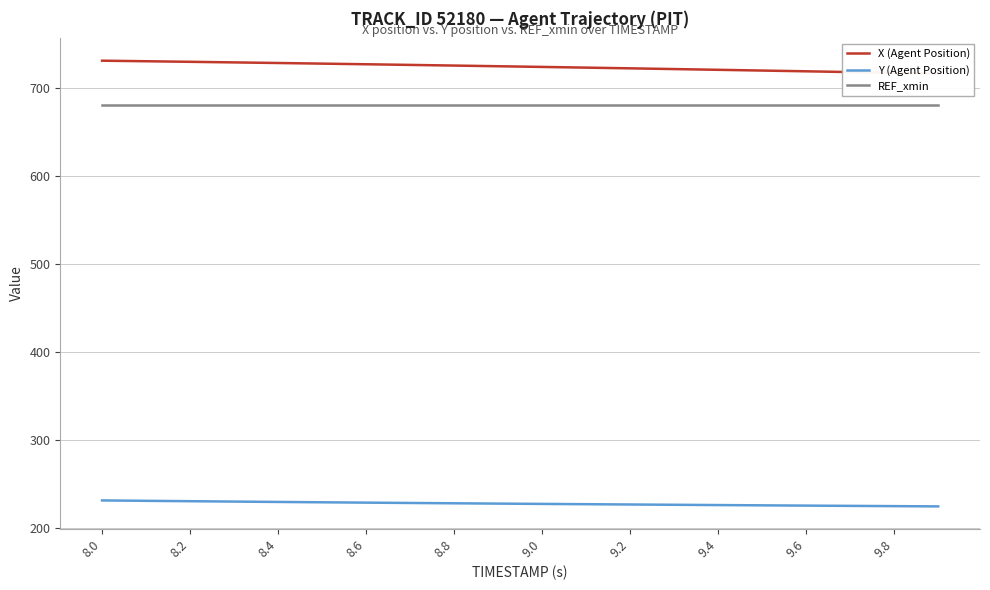

What is the difference between the second highest and minimum values in the Y (Agent Position) series?

6.3